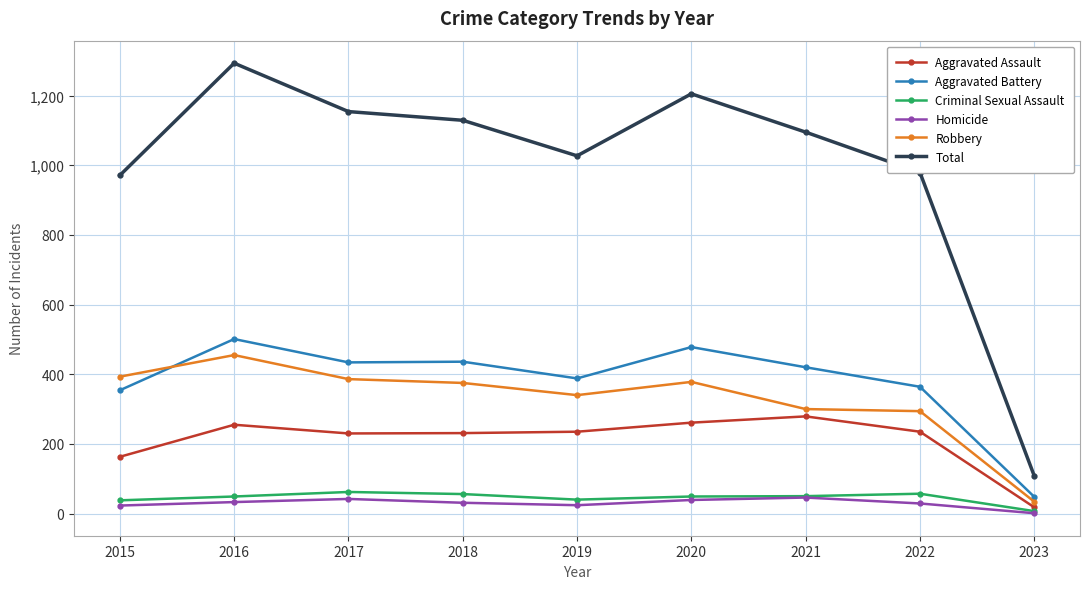

At 2022, list the series in order from largest to smallest.

Total, Aggravated Battery, Robbery, Aggravated Assault, Criminal Sexual Assault, Homicide